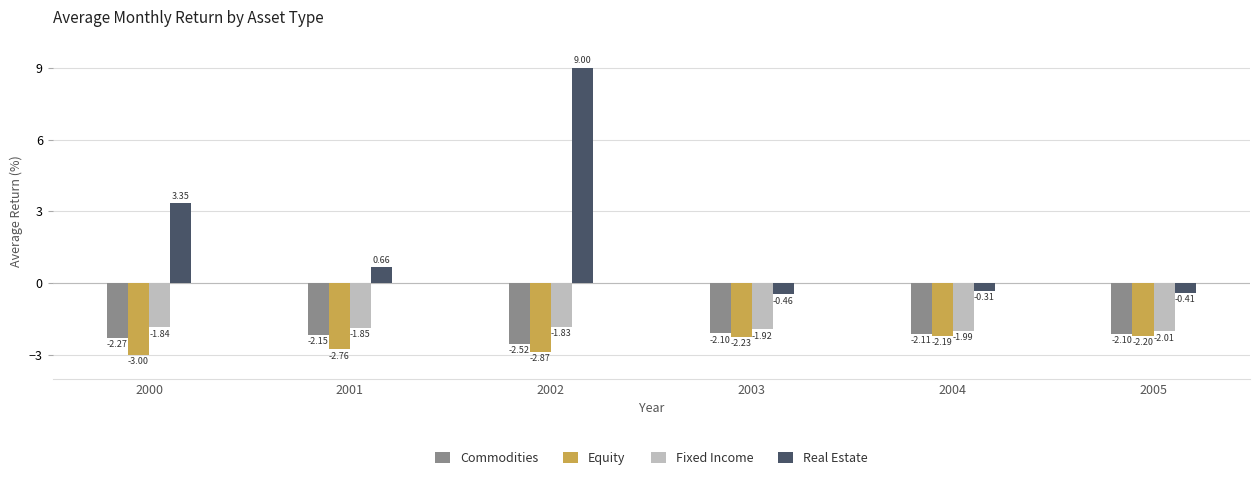

How many bars are there in total?

24